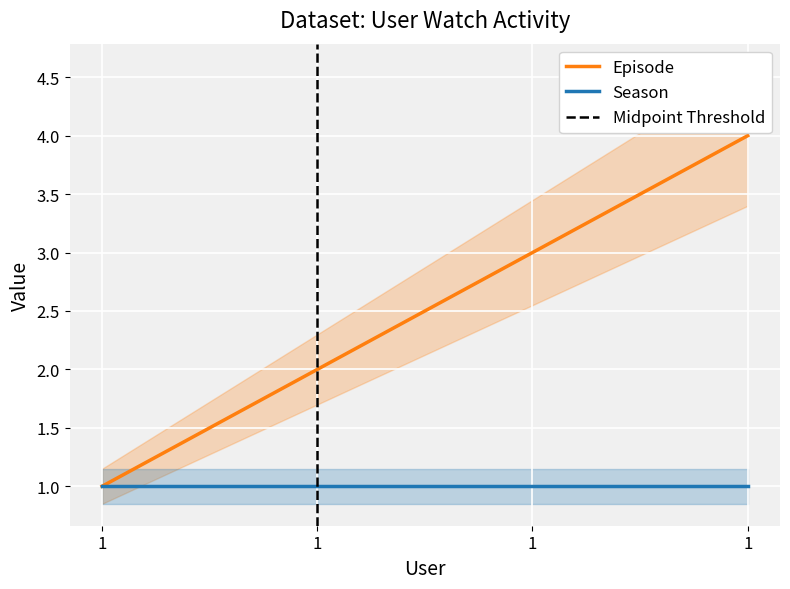

Where does the data first go above 3?

1